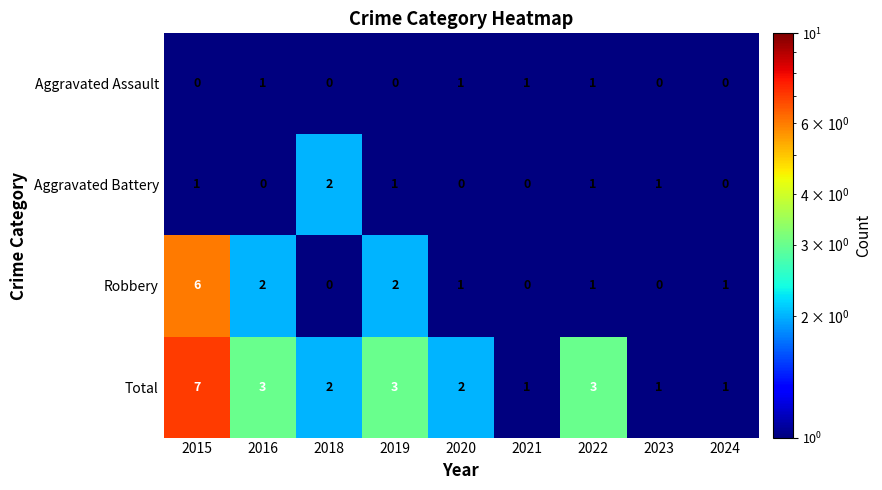

What is the greatest value displayed?

7